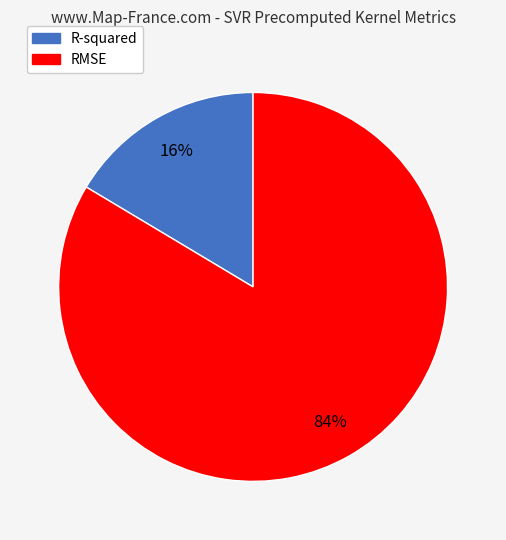

How many slices are in this pie chart?

2